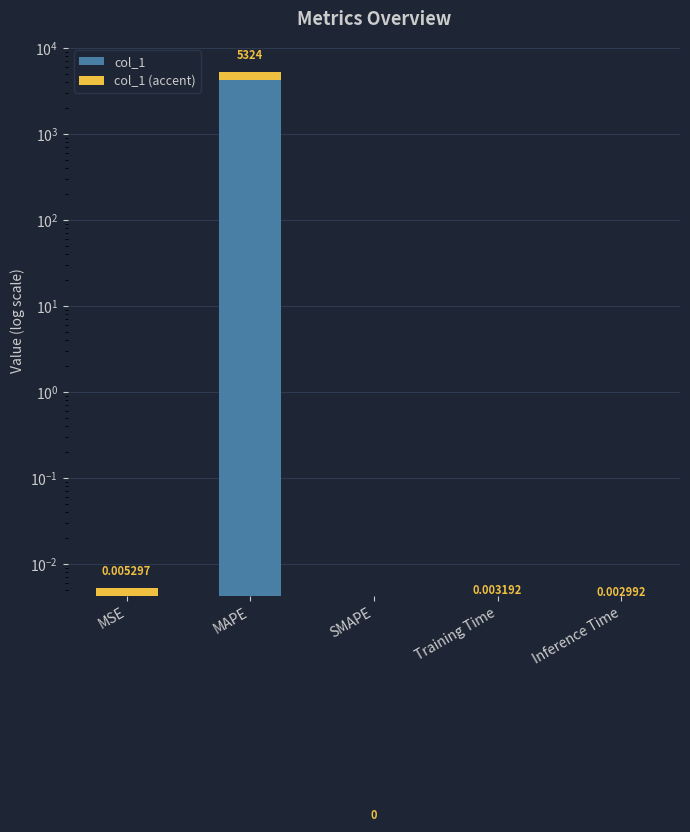

How many data points in col_1 are above 0?

4